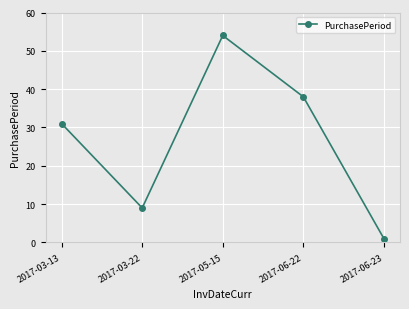

The value at 2017-05-15 is 29. True or false?

False